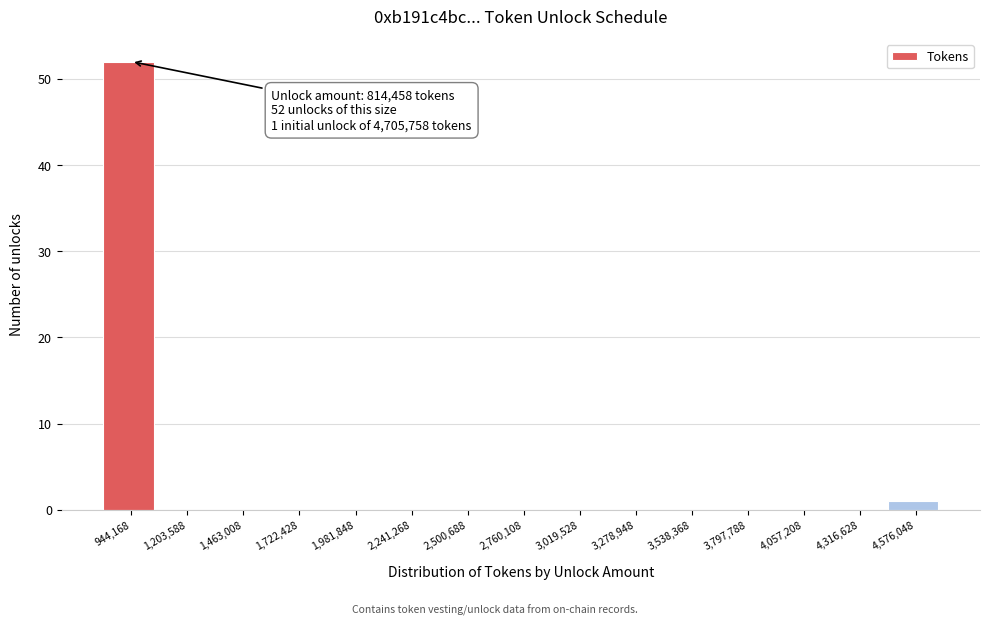

Over which range of the x-axis is the bar tallest?

800000 to 1050000